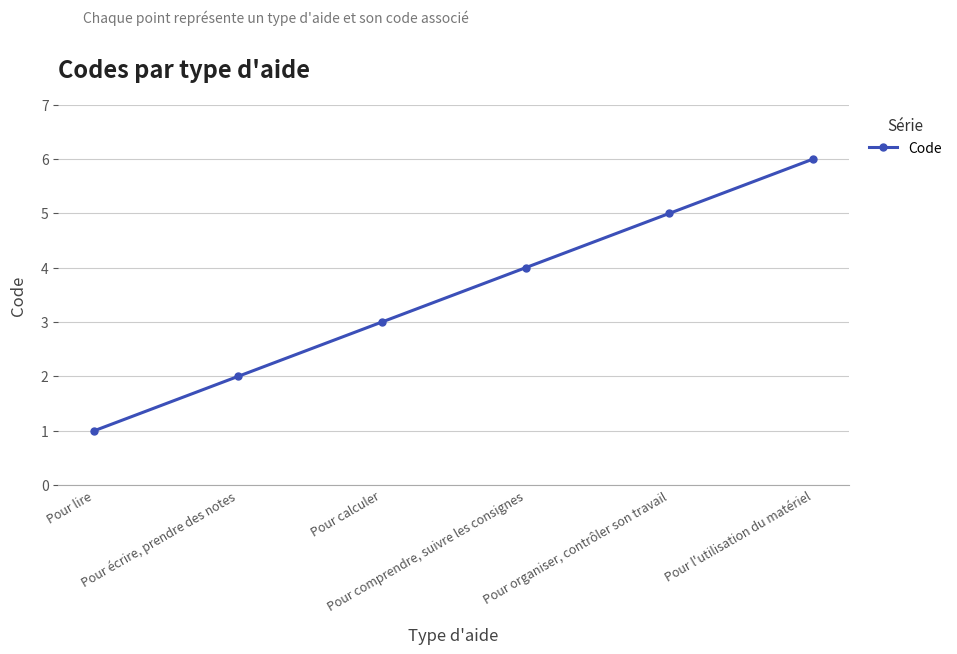

How many lines are shown in the chart?

1